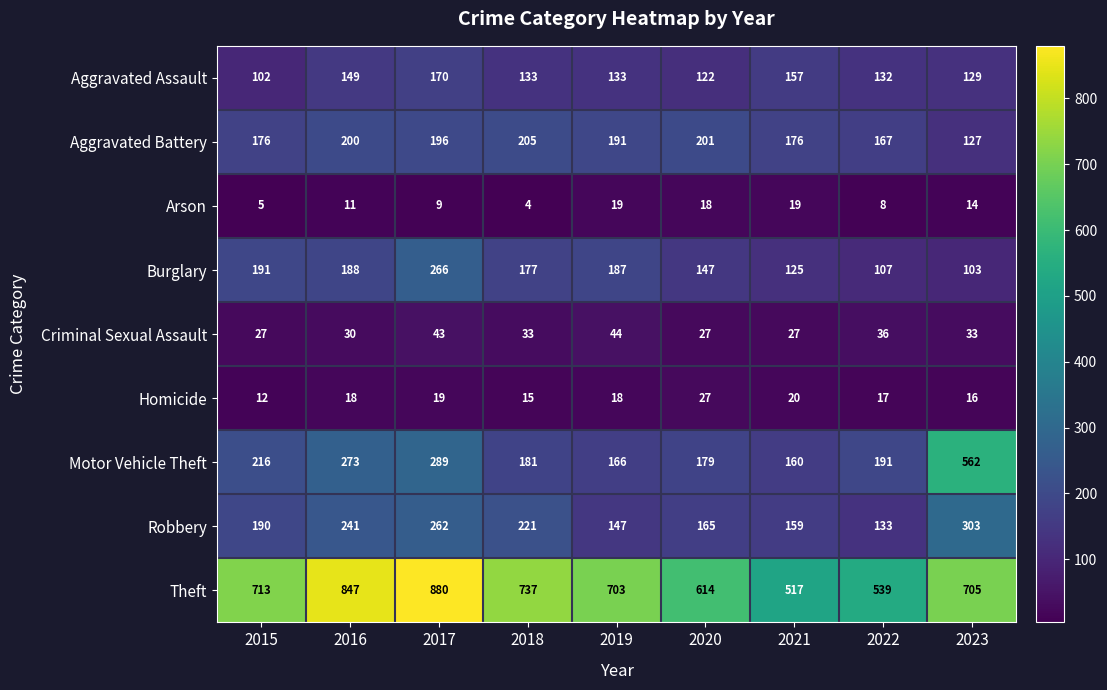

What is the total value across all series at 2016?

1957